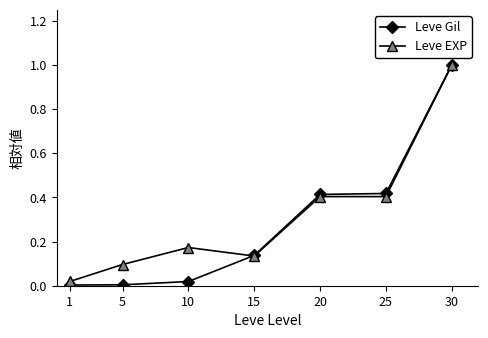

What is the value of the Leve Gil point at the 7th from the left?

1.0